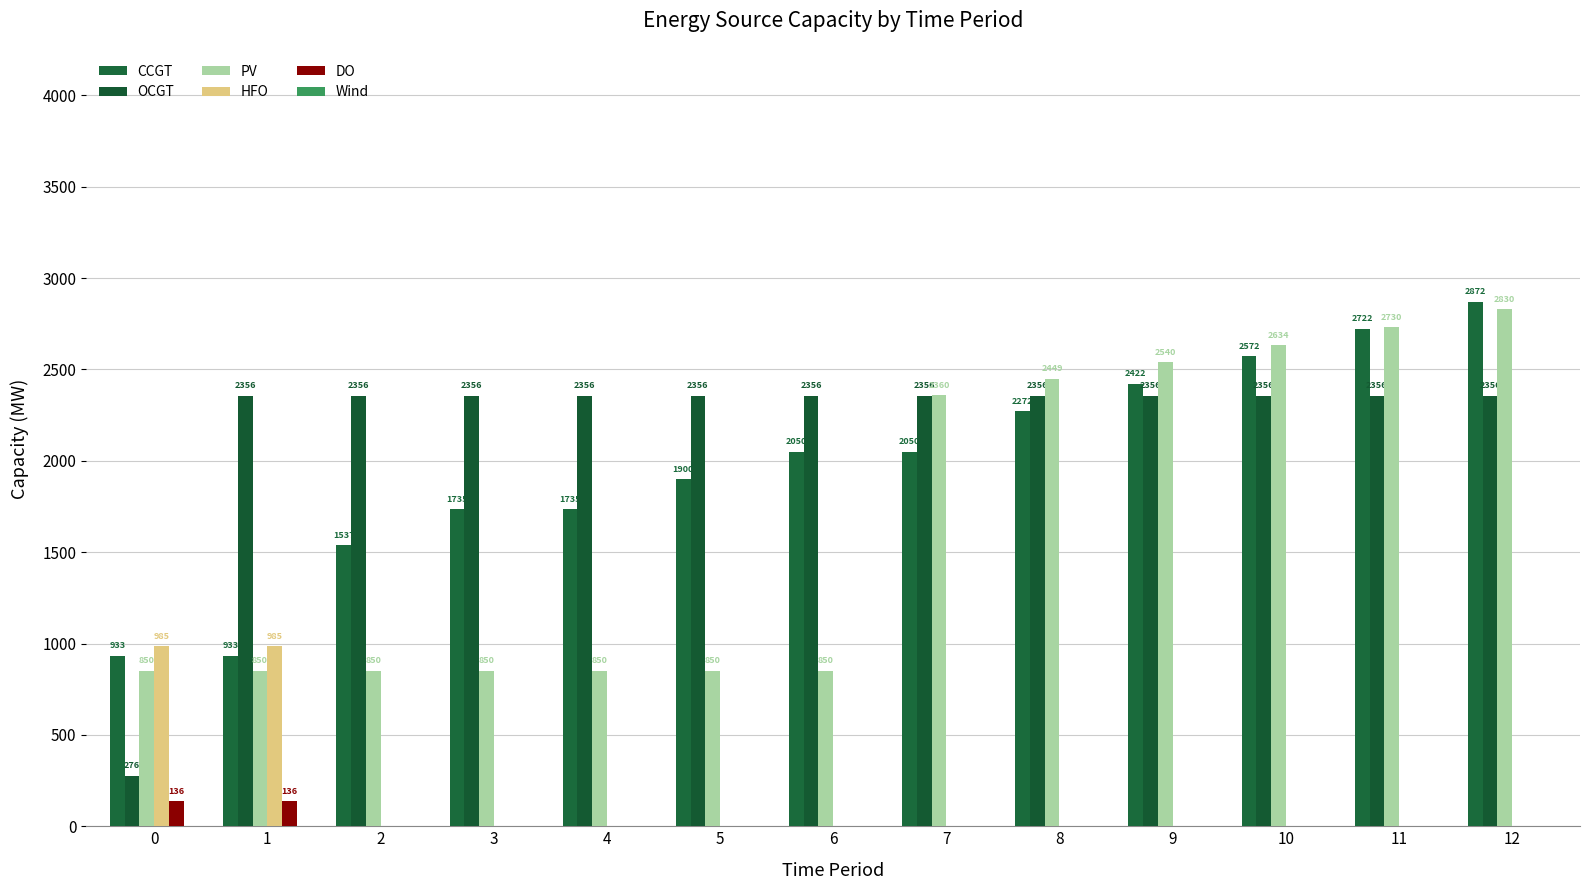

At 7, list the series in order from largest to smallest.

PV, OCGT, CCGT, HFO, DO, Wind